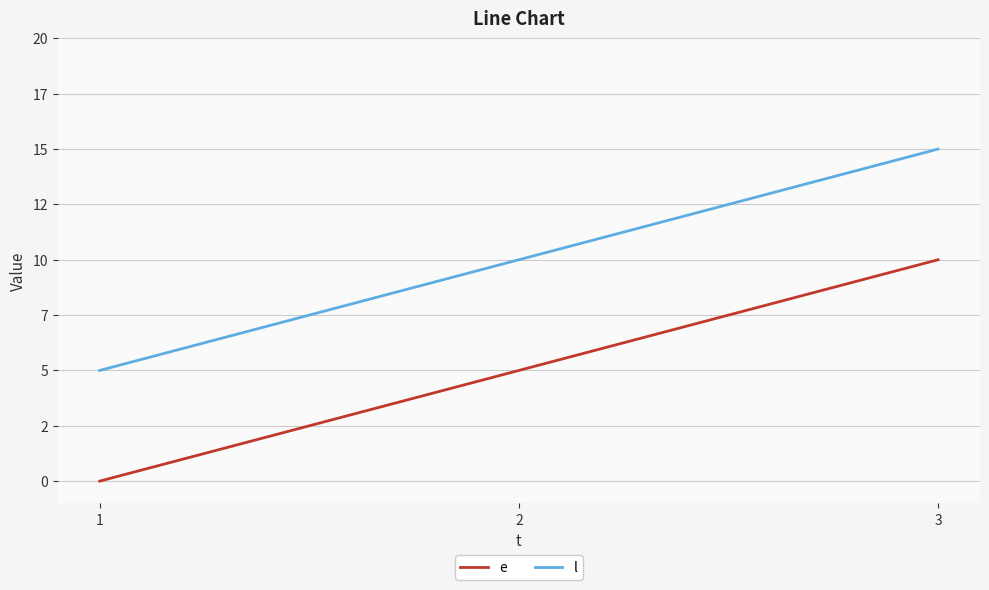

Rank the categories by e value from highest to lowest.

3, 2, 1